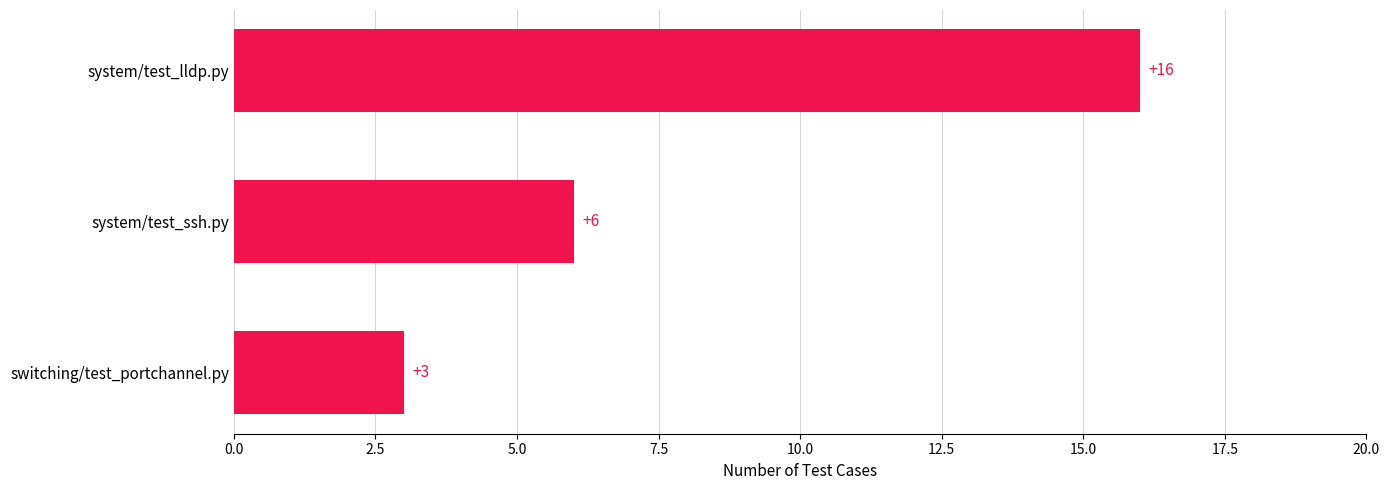

List the labels in order of value, largest first.

system/test_lldp.py, system/test_ssh.py, switching/test_portchannel.py